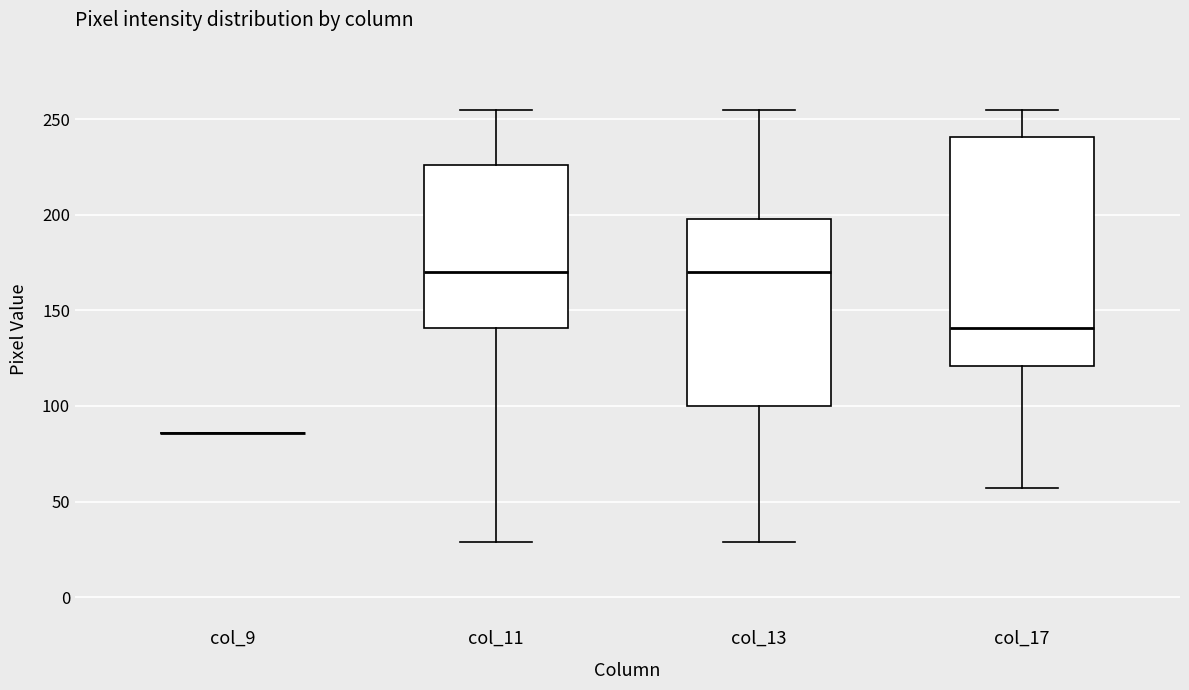

Comparing the boxes themselves (not the whiskers), which one is the tallest?

col_17